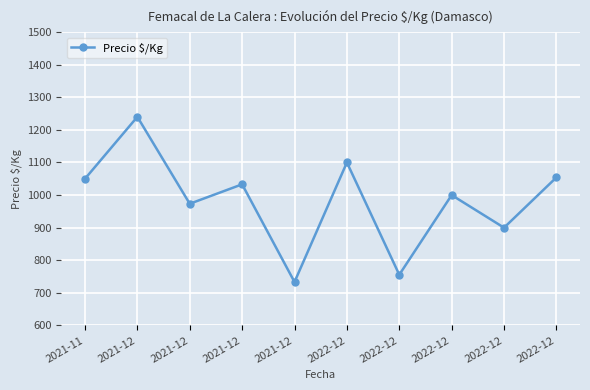

Does the chart have visible grid lines?

Yes